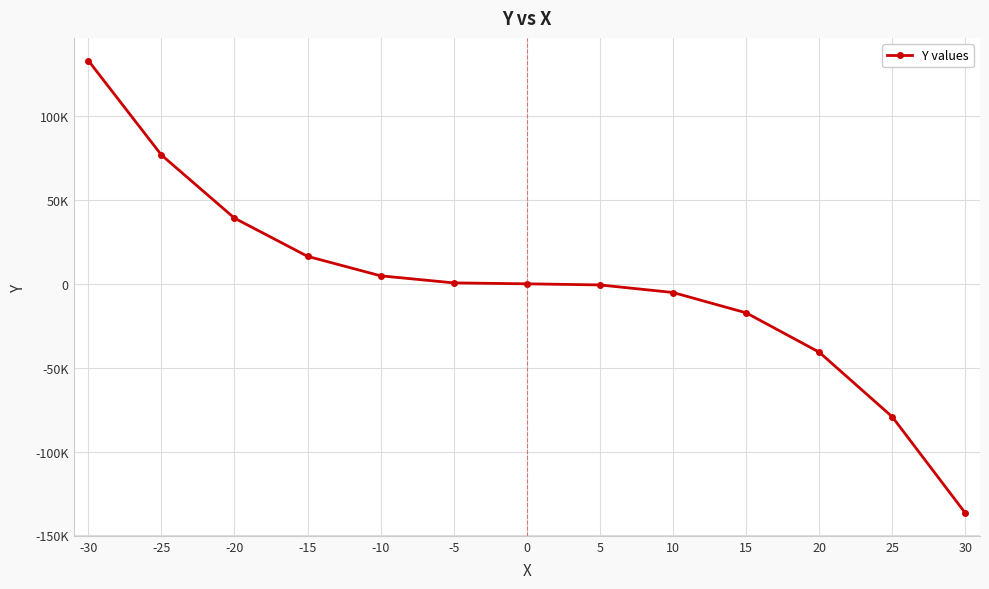

What is the greatest value displayed?

133114